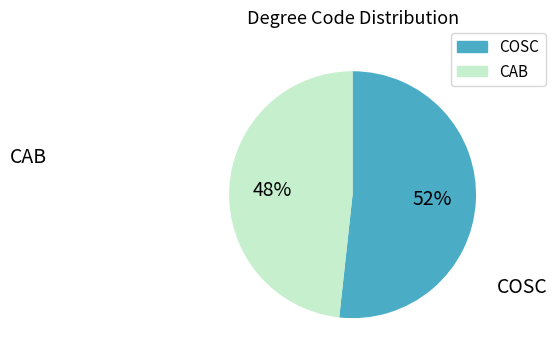

To the nearest percent, what is the combined percentage of CAB and COSC?

100%